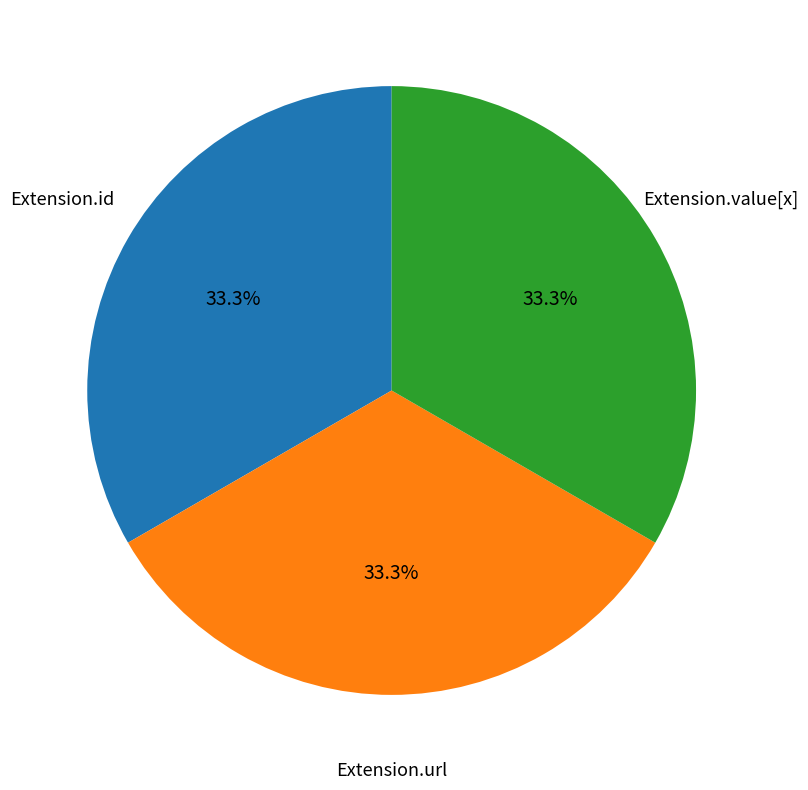

Is there a majority slice in this chart?

No